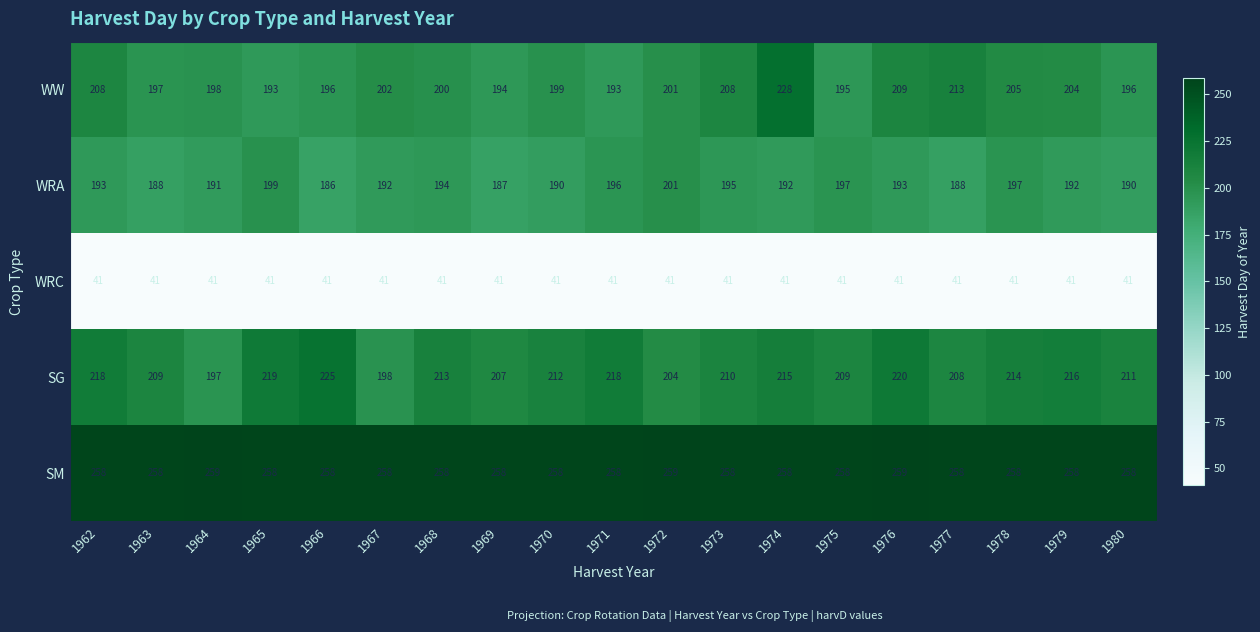

At 1970, list the series in order from smallest to largest.

WRC, WRA, WW, SG, SM